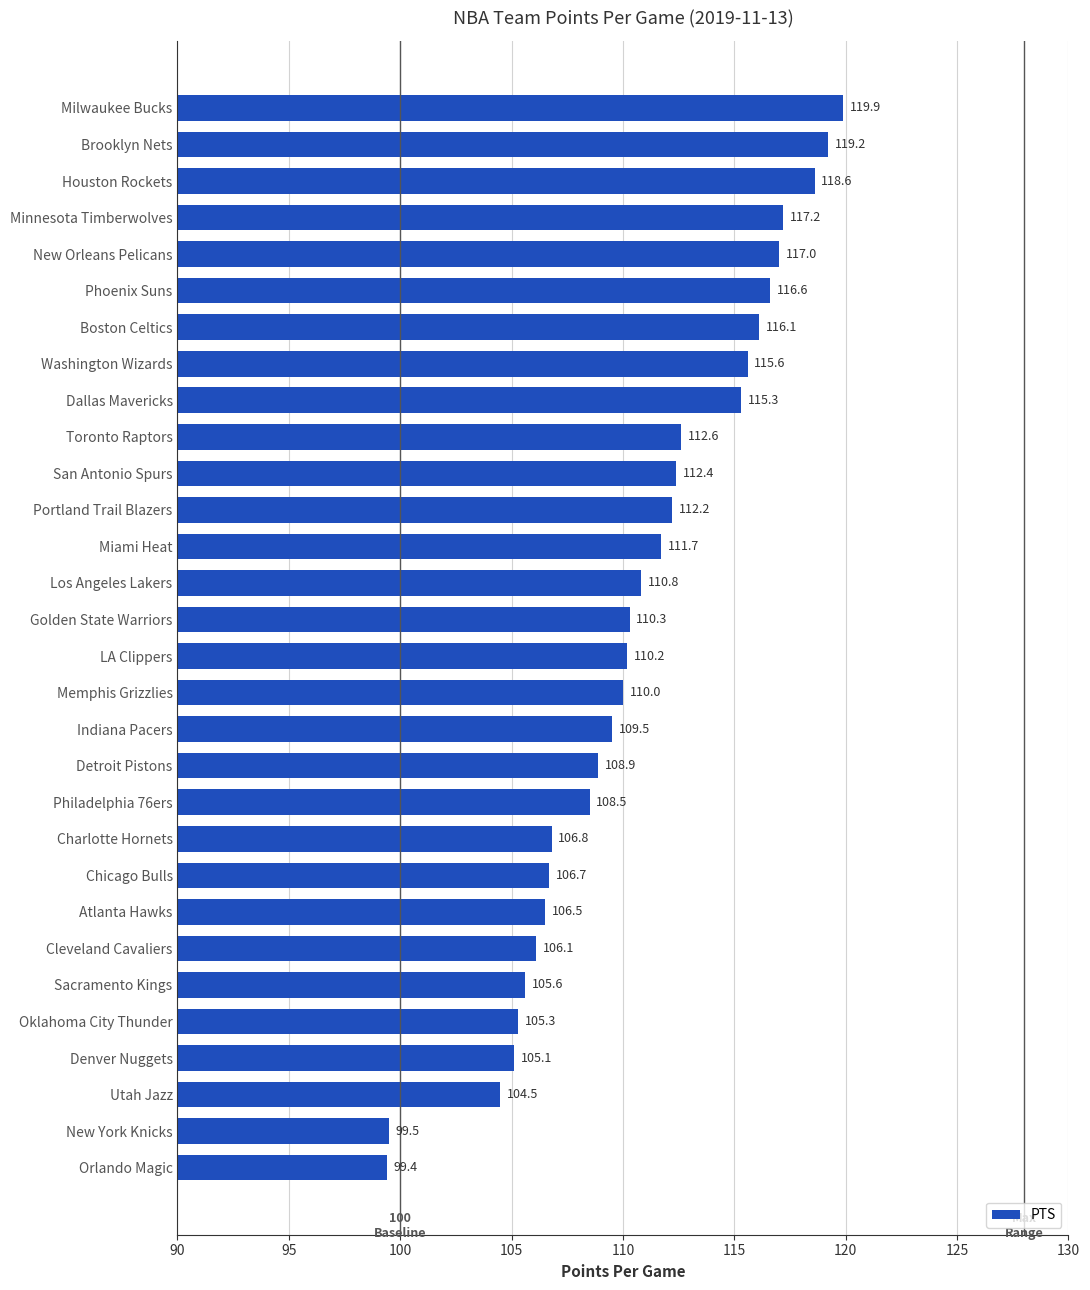

The value at Utah Jazz is 104.5. True or false?

True